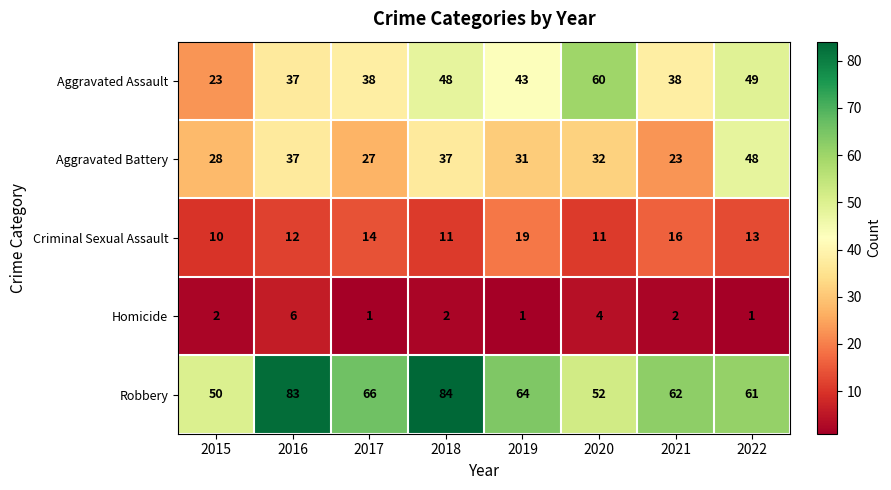

Rank the categories by Robbery value from lowest to highest.

2015, 2020, 2022, 2021, 2019, 2017, 2016, 2018